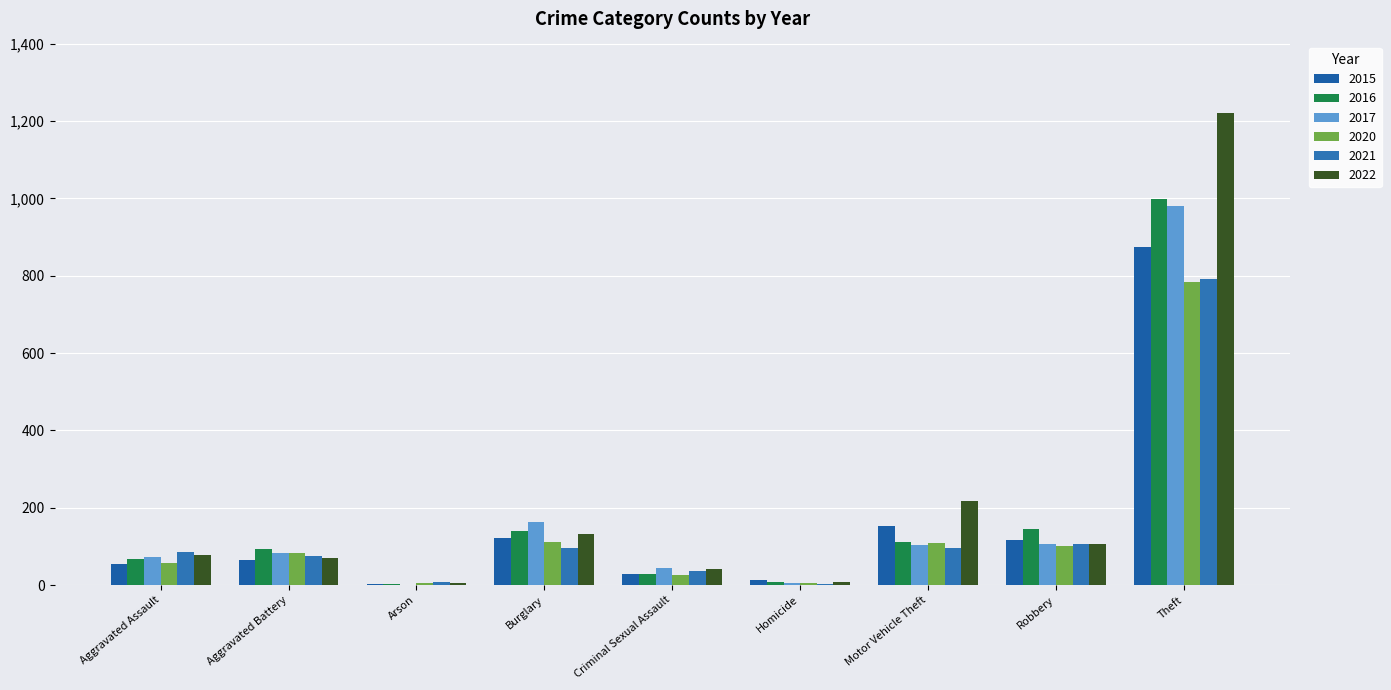

How many groups of bars are there?

9